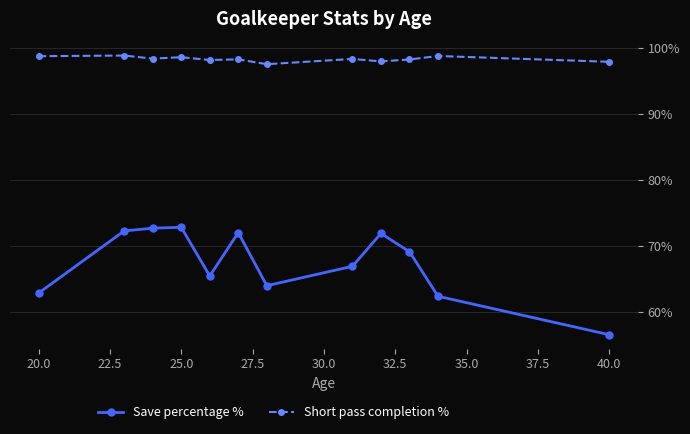

True or false: Short pass completion % and Save percentage % cross at least once.

False